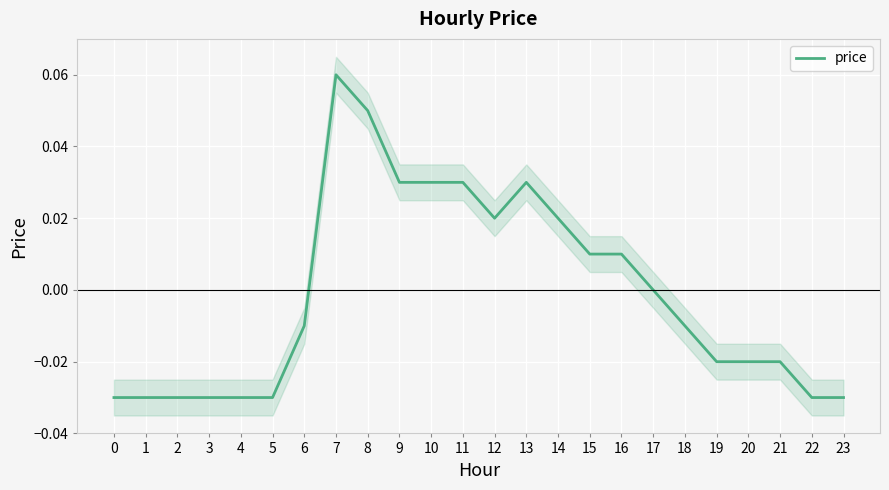

Where is the first local maximum?

7